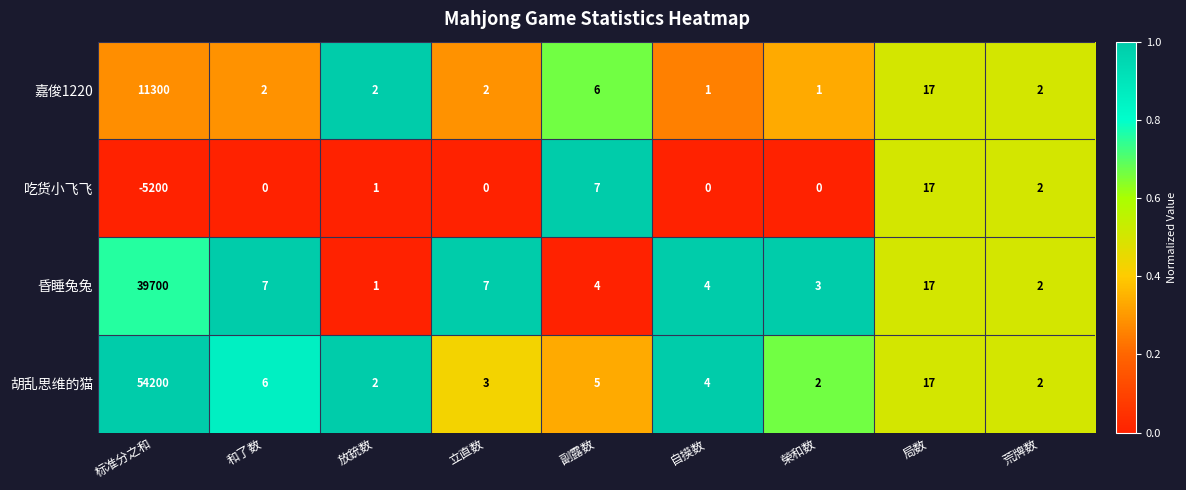

Which series has the largest total across all categories?

胡乱思维的猫